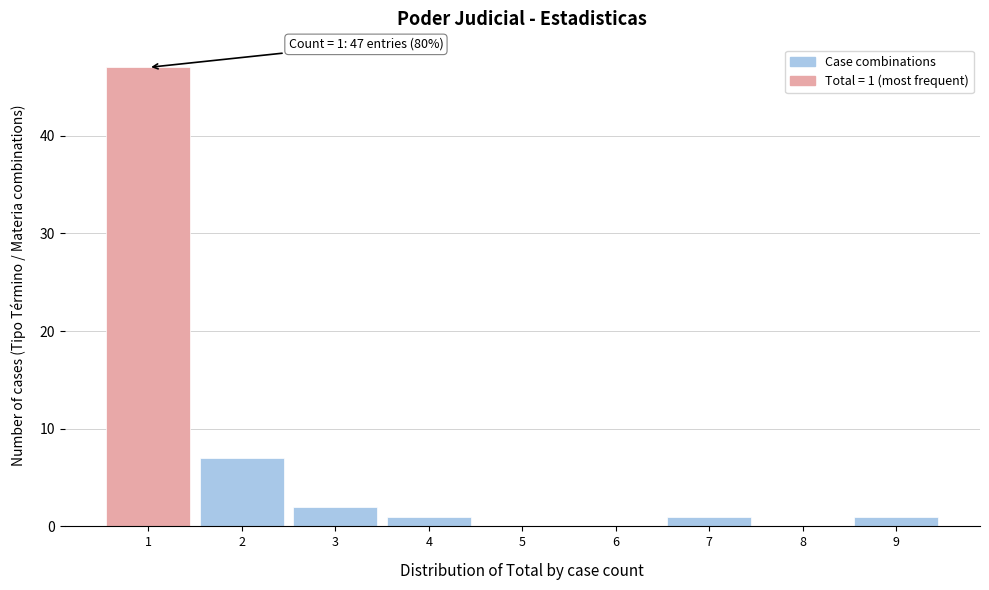

Which range on the x-axis has the tallest bar?

0.5 to 1.5